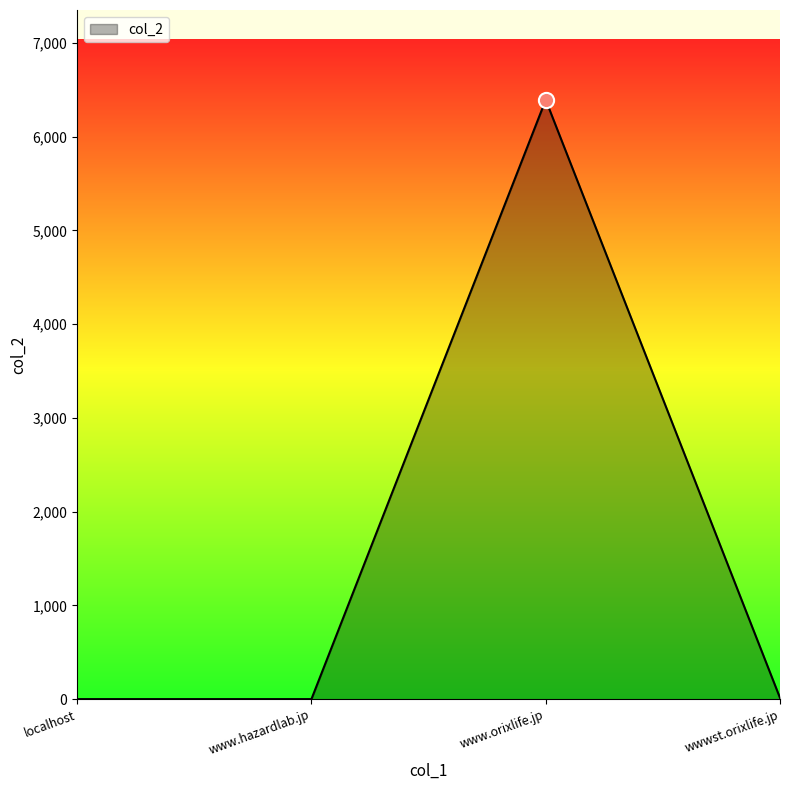

What is the change in value from www.hazardlab.jp to www.orixlife.jp?

+6392